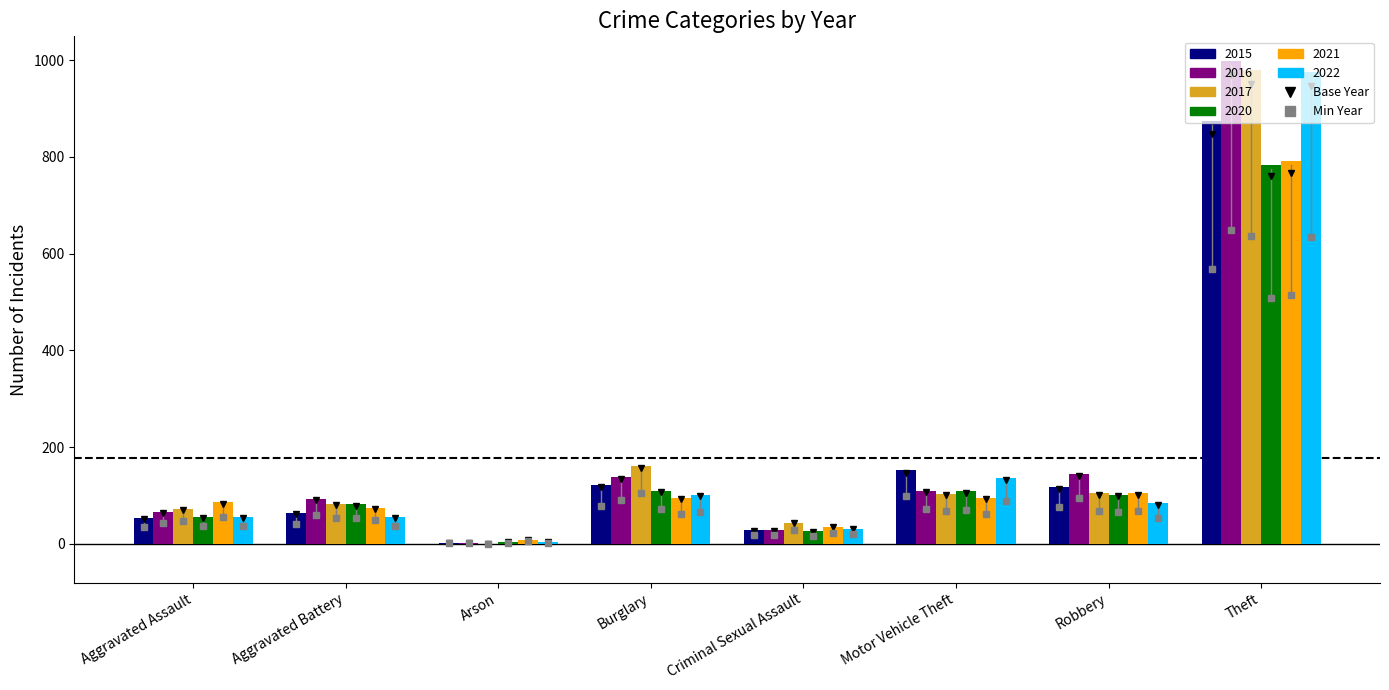

What is the sum of the 2021 values at Criminal Sexual Assault and Aggravated Assault?

122